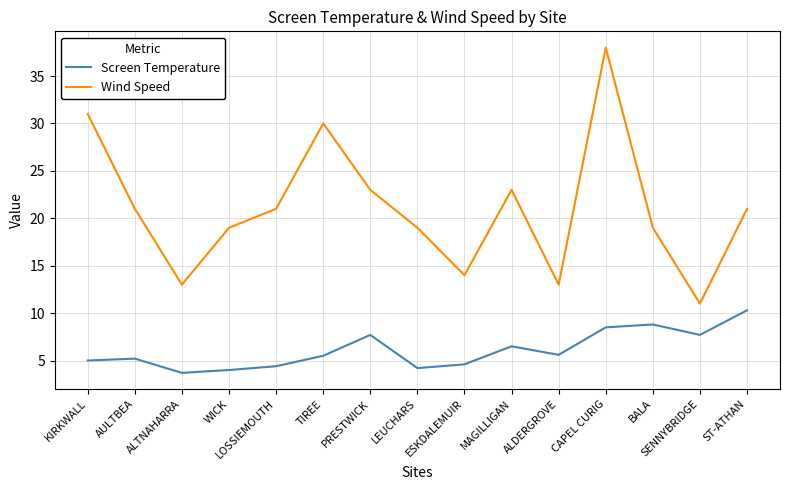

True or false: Wind Speed has a value of 23.0 at PRESTWICK.

True